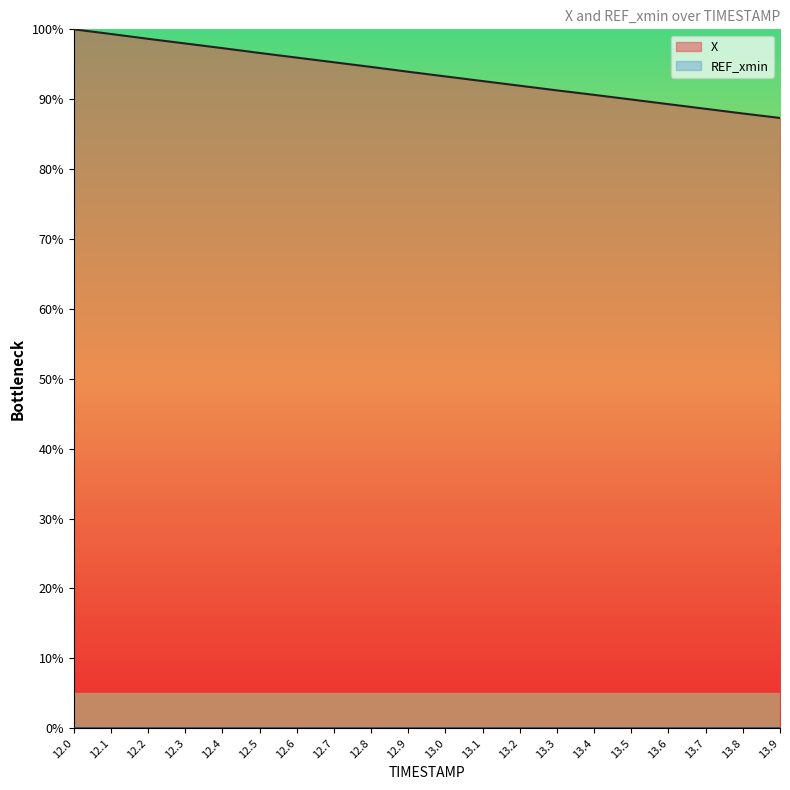

What position from the left is 13.7?

18